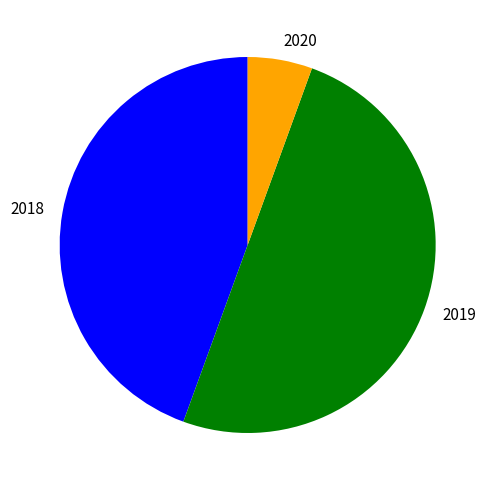

Is the sum of 2020 and 2019 greater than half?

Yes